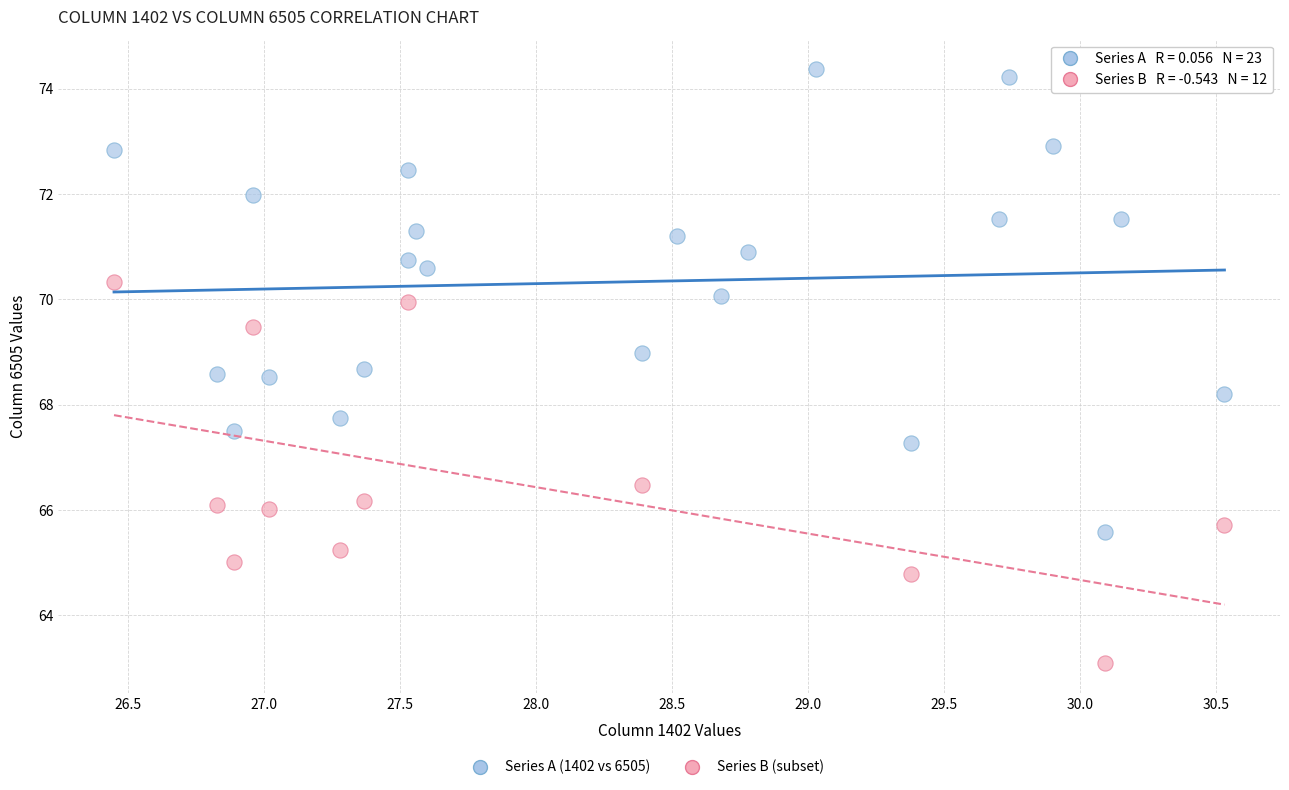

Which series has the largest Y range (max minus min)?

Series A (1402 vs 6505)